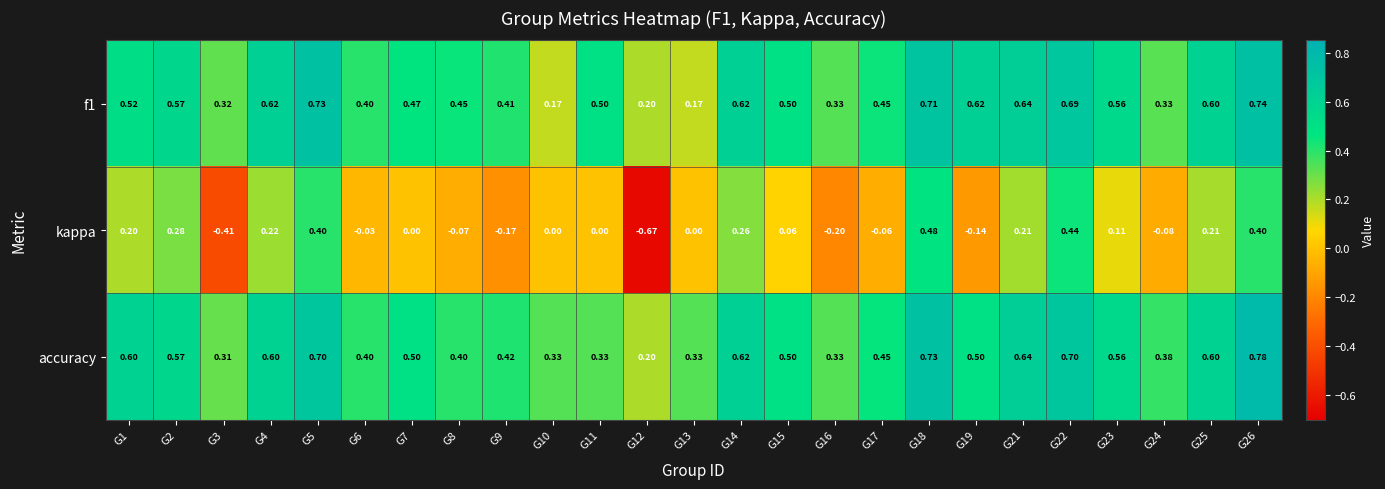

Between G4 and G13, which series saw the biggest shift?

f1